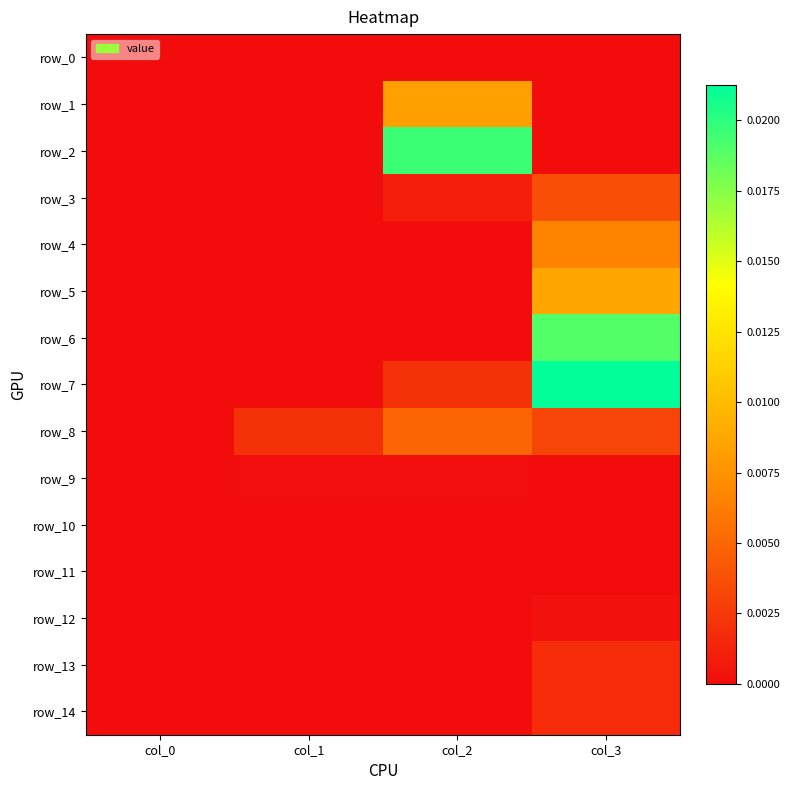

Count the number of categories in the chart.

4